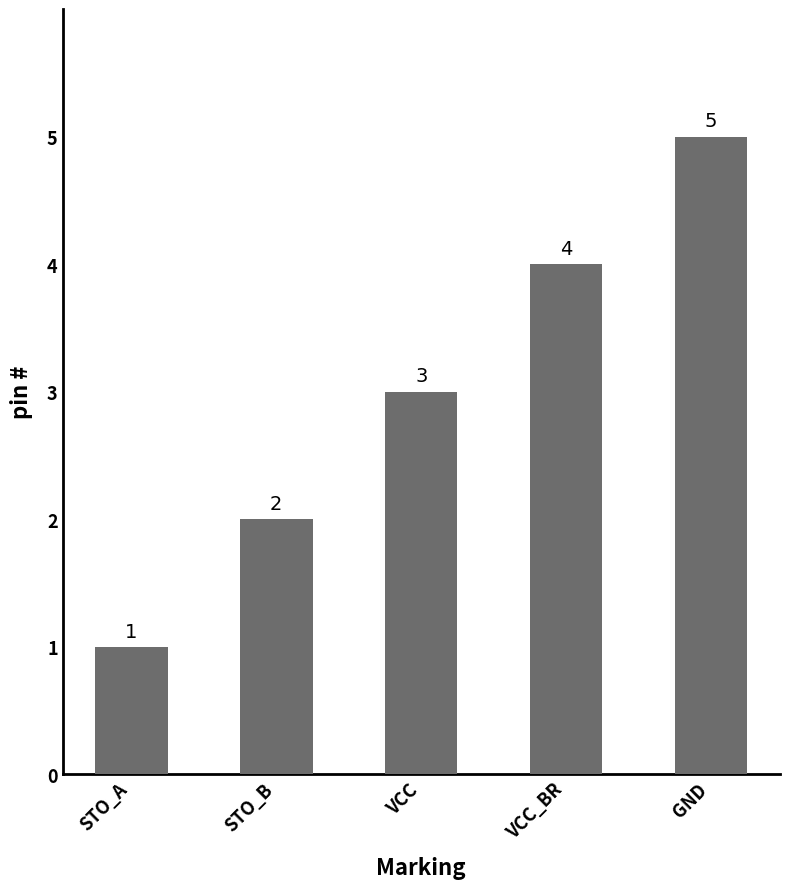

Count the number of categories in the chart.

5